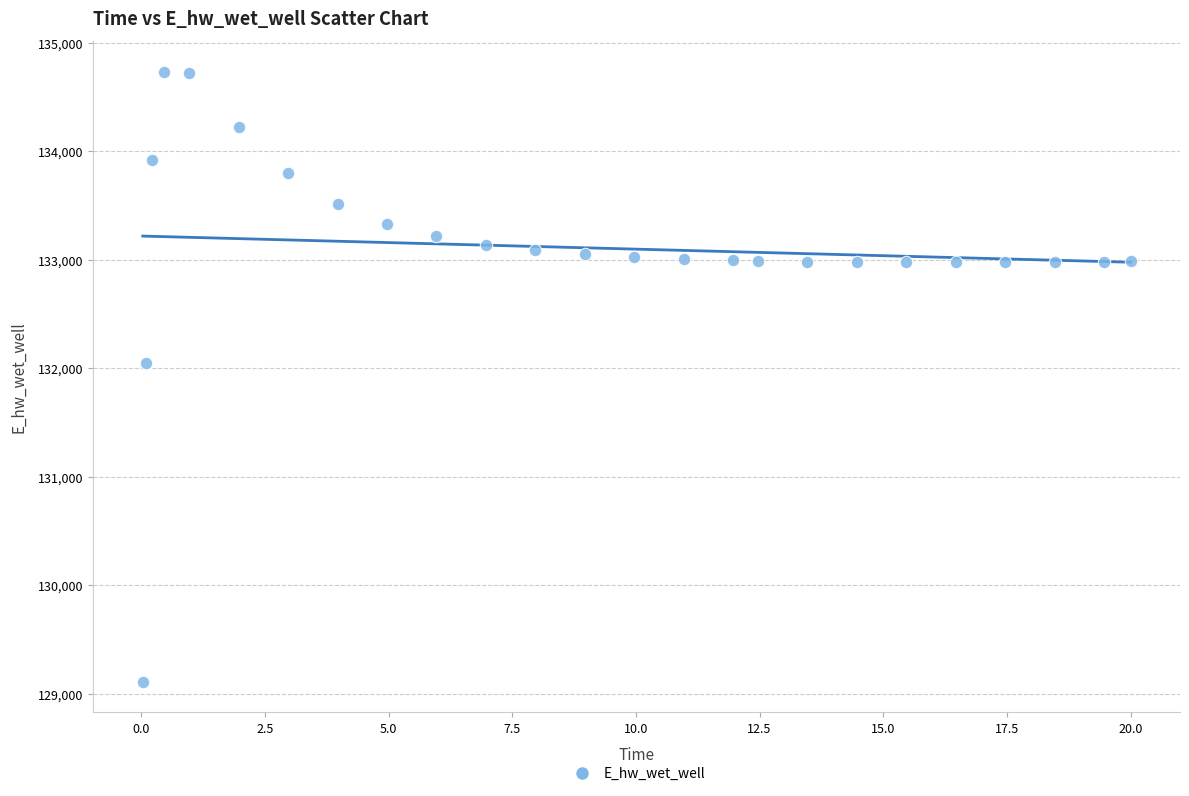

What Y value in the scatter plot is closest to 131923?

132045.7